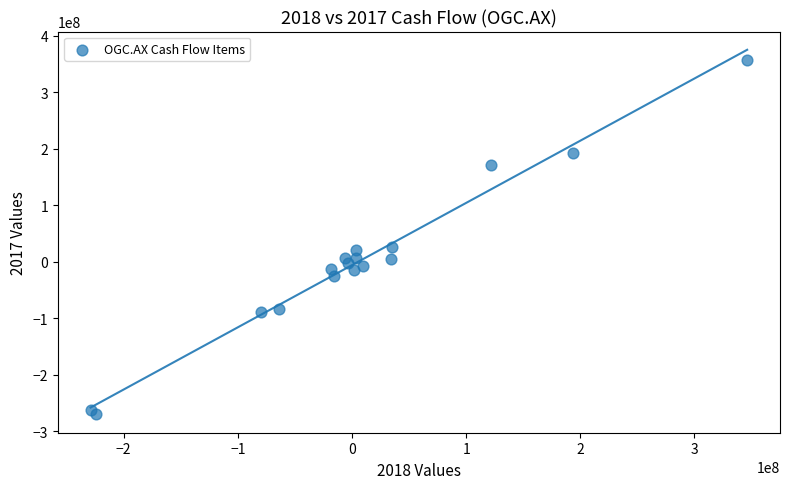

What is the range of X values (max minus min)?

575200000